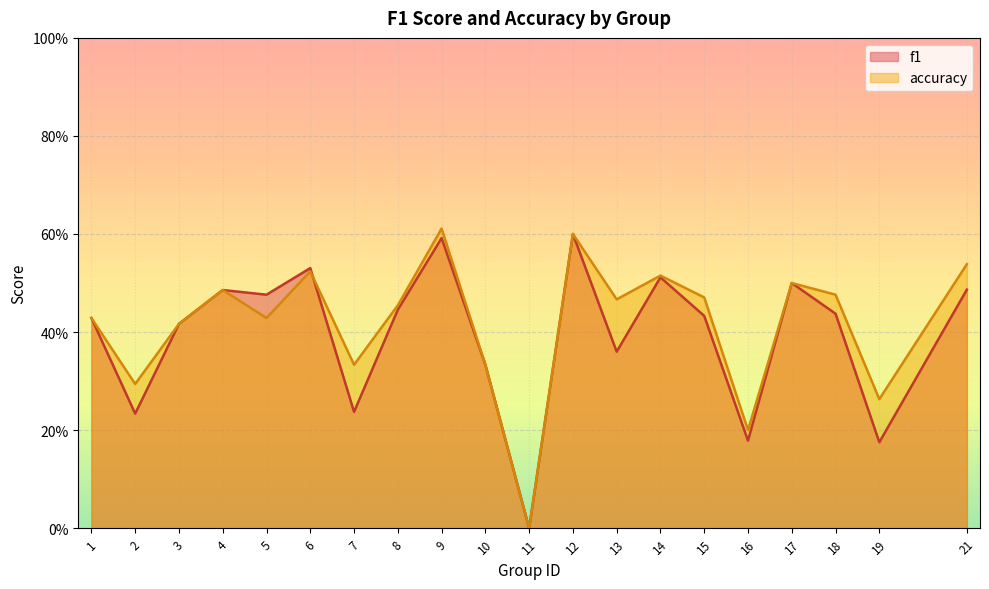

How many values in f1 are above zero?

19